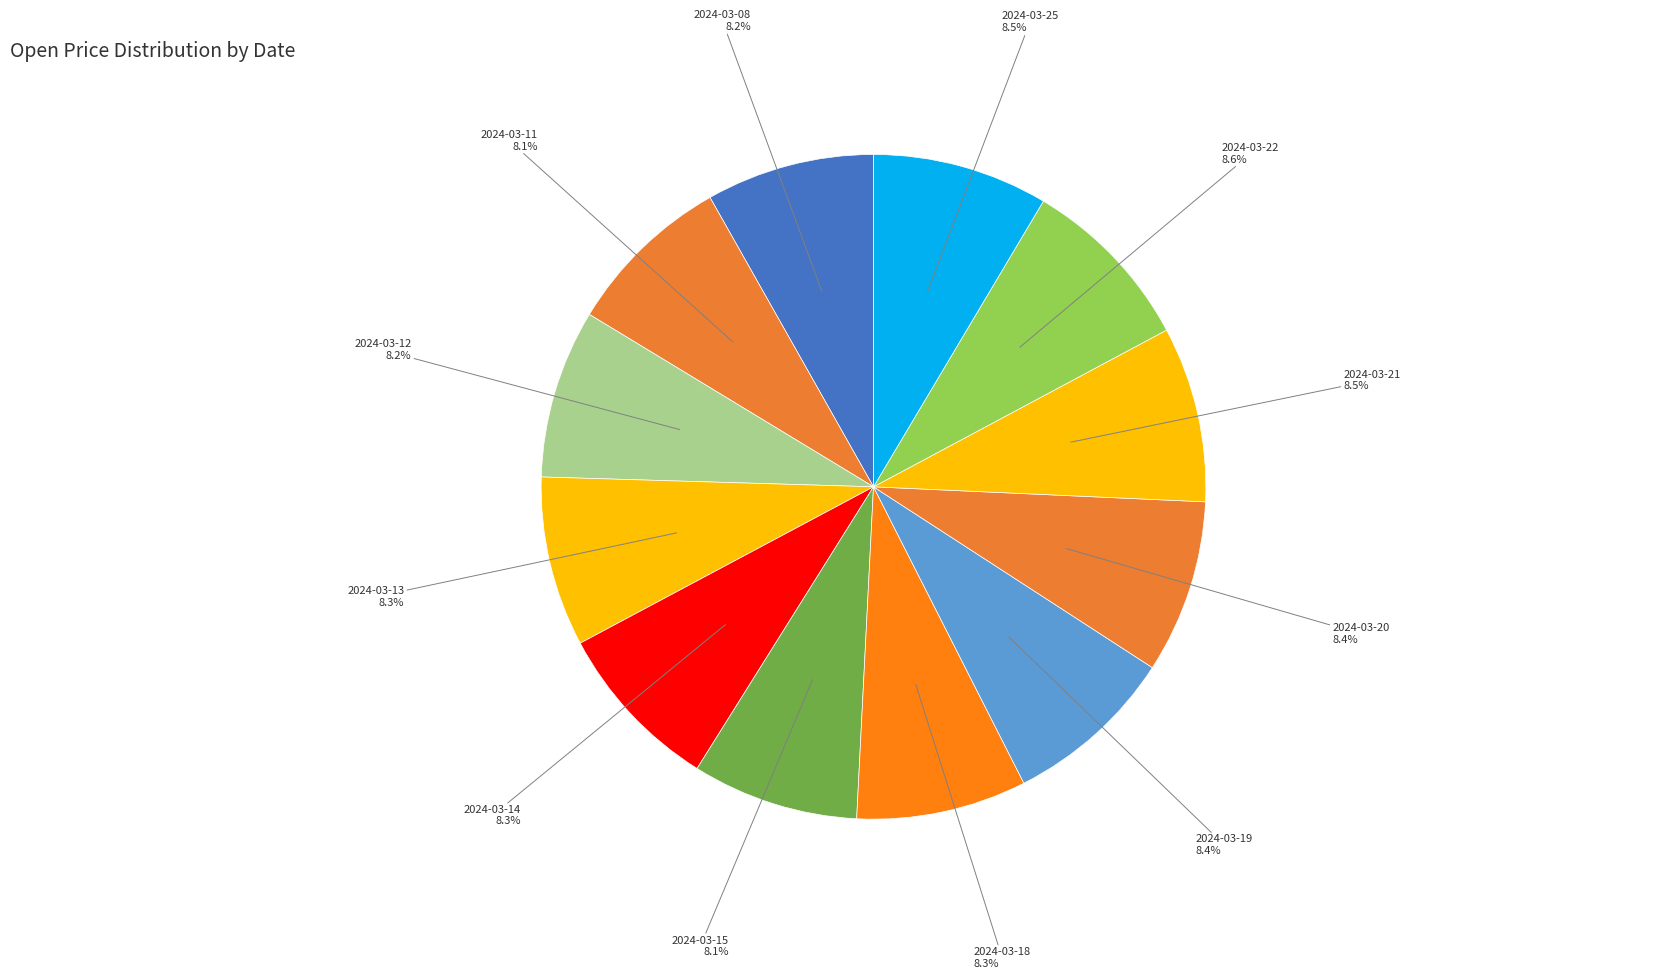

Combined, do 2024-03-20 and 2024-03-21 account for over 50%?

No